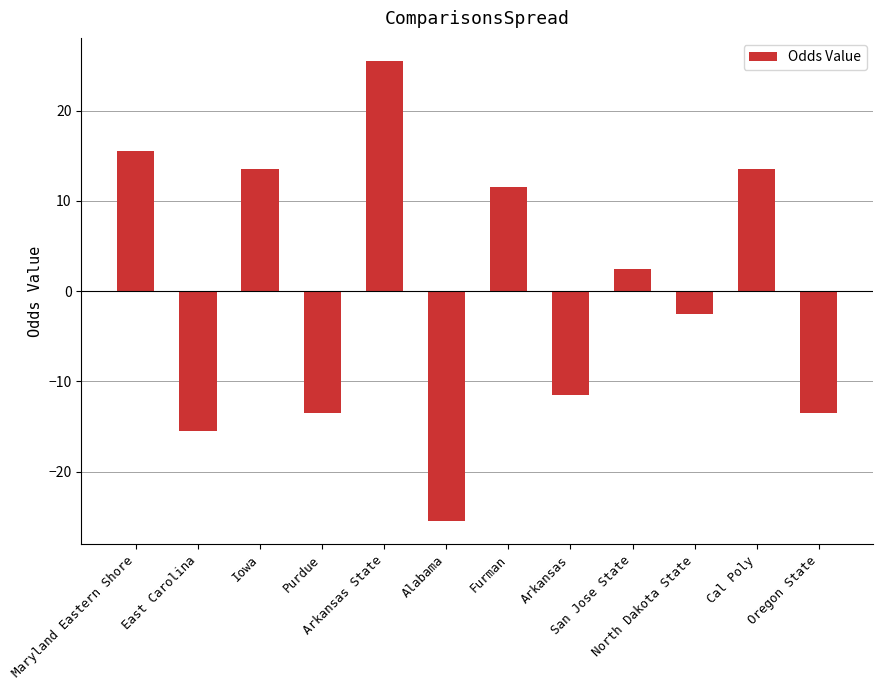

At which label does the data first exceed 2?

Maryland Eastern Shore